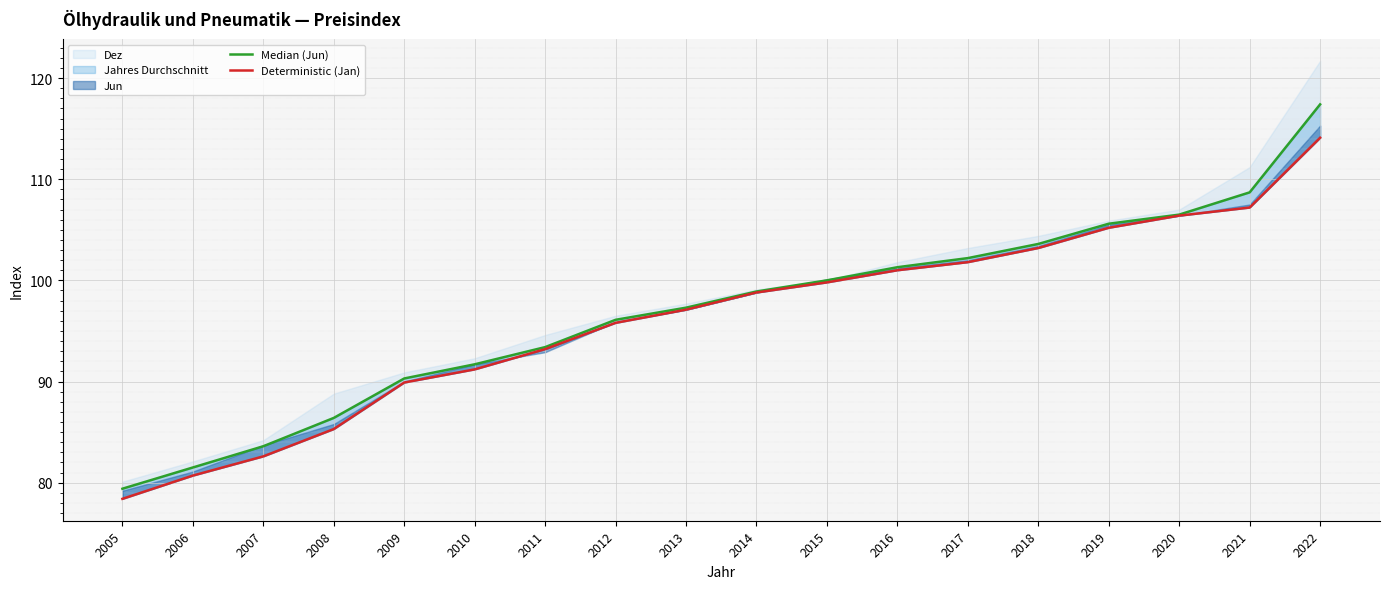

How many lines are shown in the chart?

2